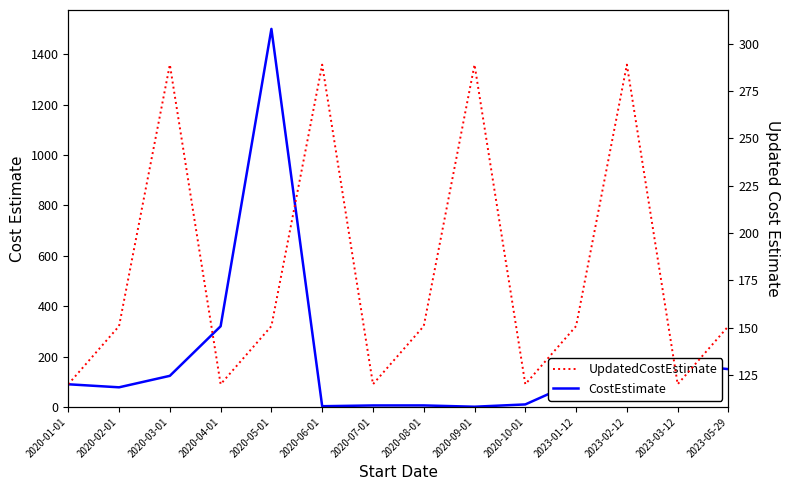

Rank the categories by UpdatedCostEstimate value from highest to lowest.

2020-03-01, 2020-06-01, 2020-09-01, 2023-02-12, 2020-02-01, 2020-05-01, 2020-08-01, 2023-01-12, 2023-05-29, 2020-01-01, 2020-04-01, 2020-07-01, 2020-10-01, 2023-03-12